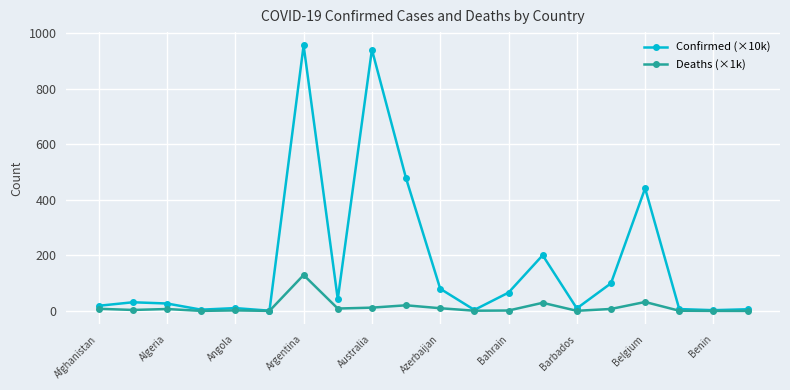

Which series has the largest range (max minus min)?

Confirmed (×10k)